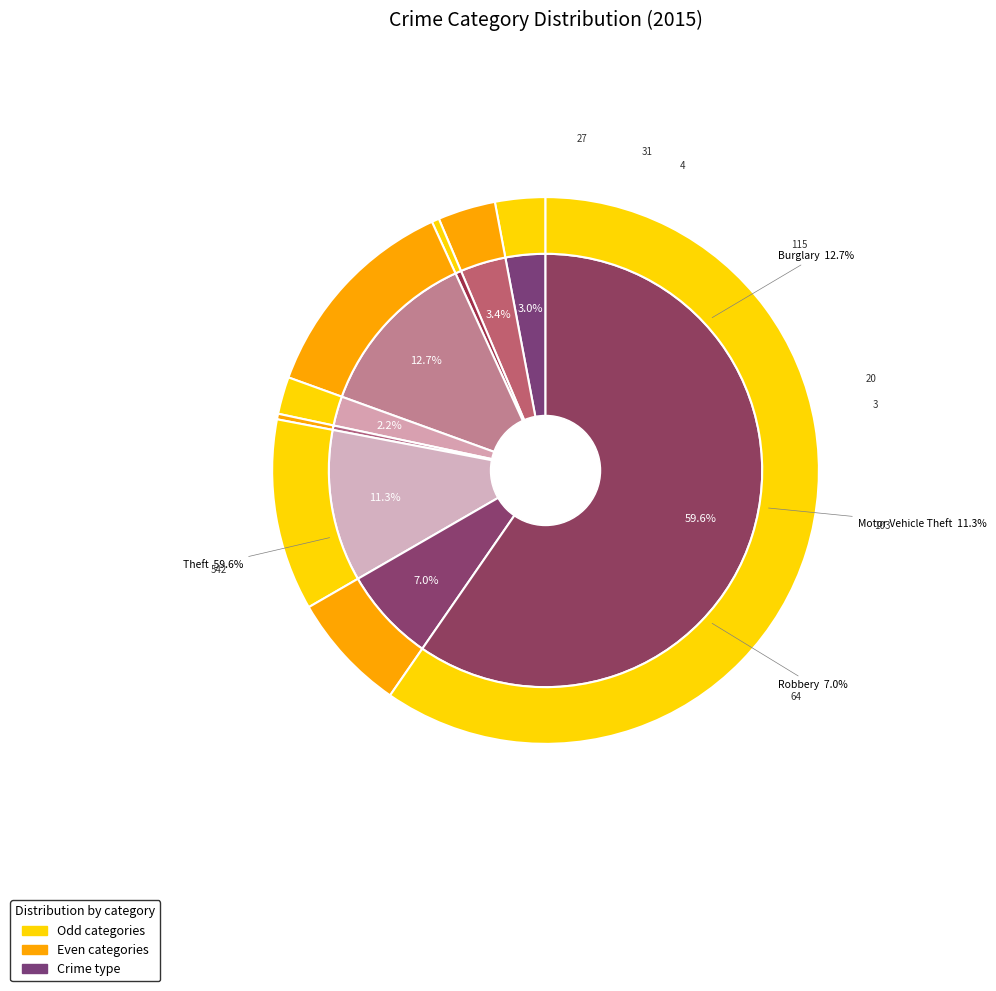

Which slice represents more than half of the pie?

Theft